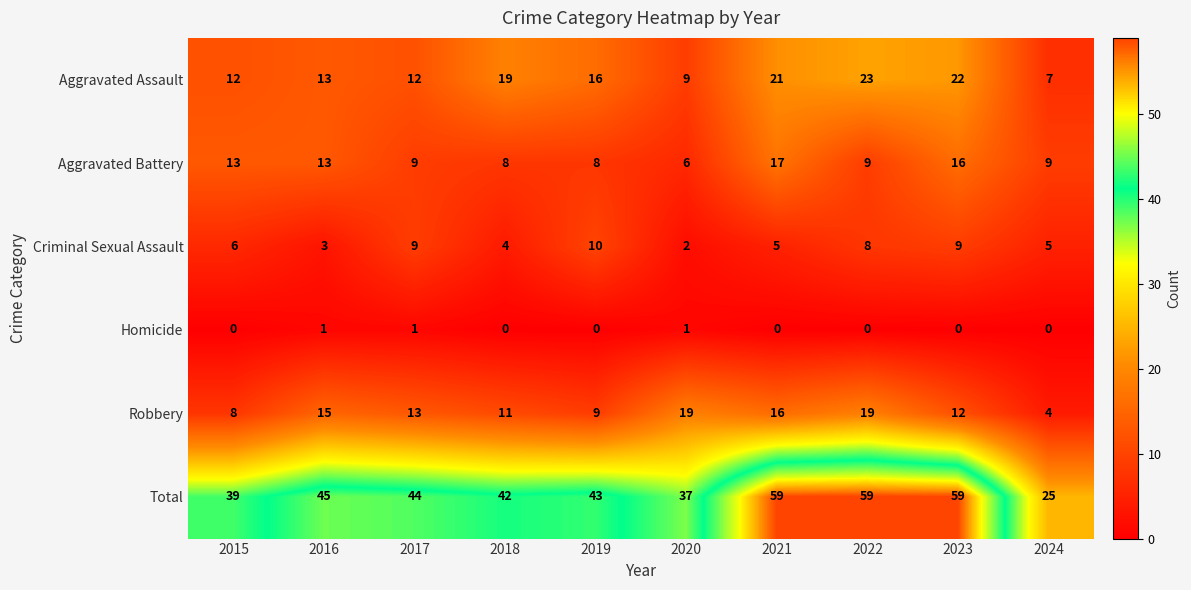

The Robbery series shows 11 at 2018. True or false?

True